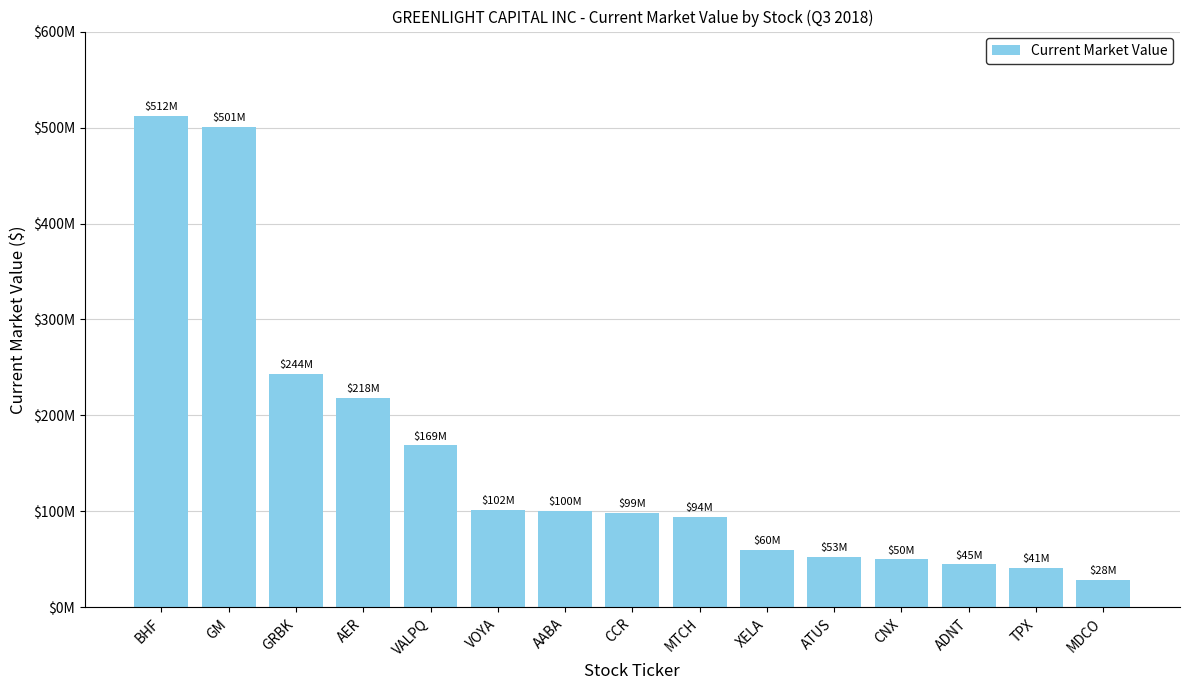

Reading left to right, transcribe all the data shown in this chart.

BHF=512300000	GM=501045000	GRBK=243598000	AER=217982000	VALPQ=168800000	VOYA=101777000	AABA=100313000	CCR=98518000	MTCH=94306000	XELA=59782000	ATUS=52661000	CNX=50085000	ADNT=44785000	TPX=41352000	MDCO=28378000